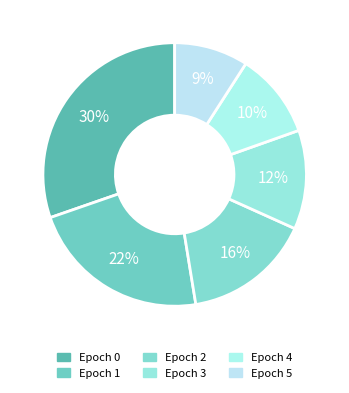

How many segments does this pie chart have?

6